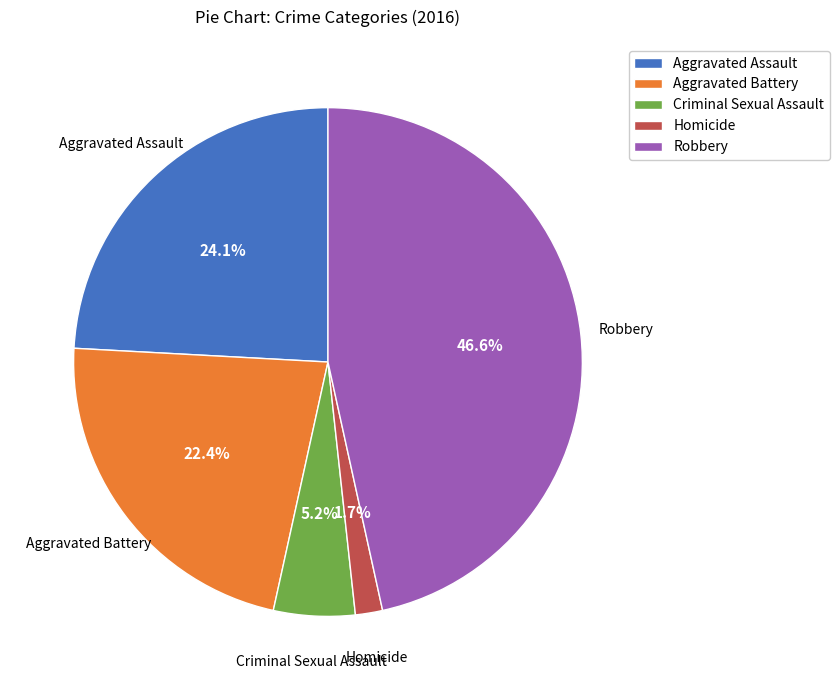

To the nearest percent, what portion does Criminal Sexual Assault represent?

5%